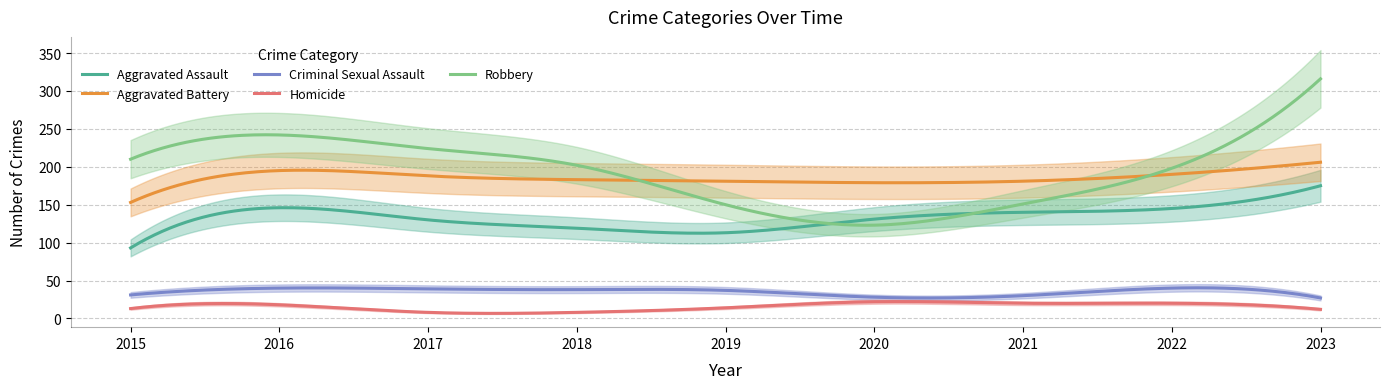

Is the value of Aggravated Assault at 2020 greater than the value of Robbery at 2019?

No